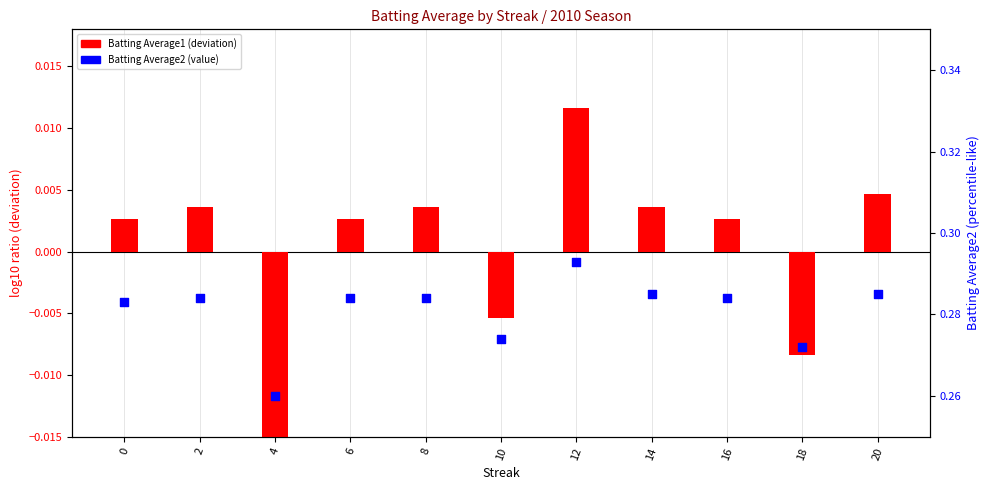

At how many categories does at least one series exceed 0?

11